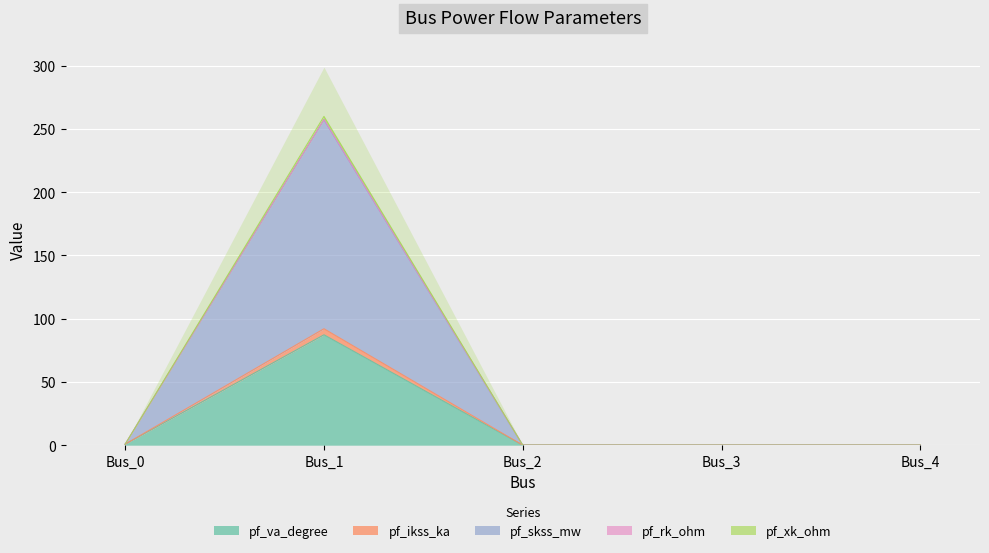

True or false: pf_va_degree has more than 0 points higher than both neighbors.

True